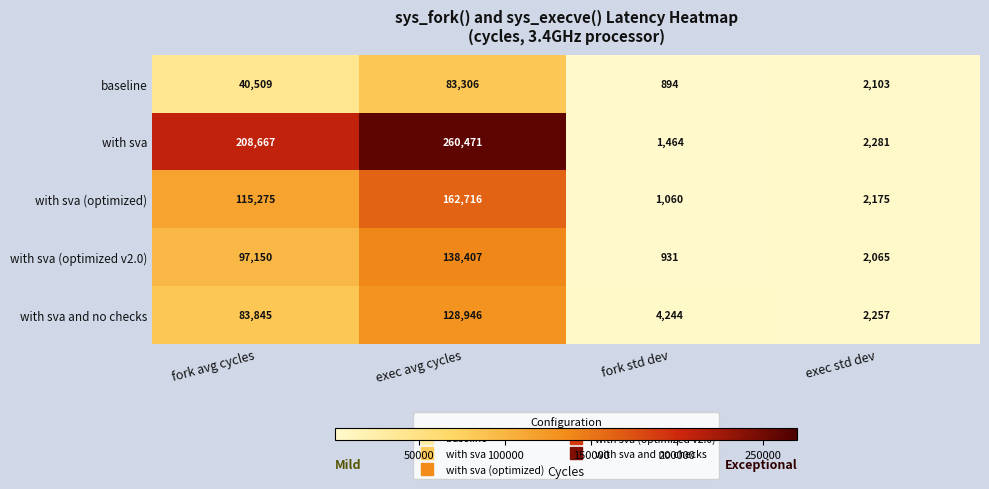

Which category has the lowest value across all series?

fork std dev